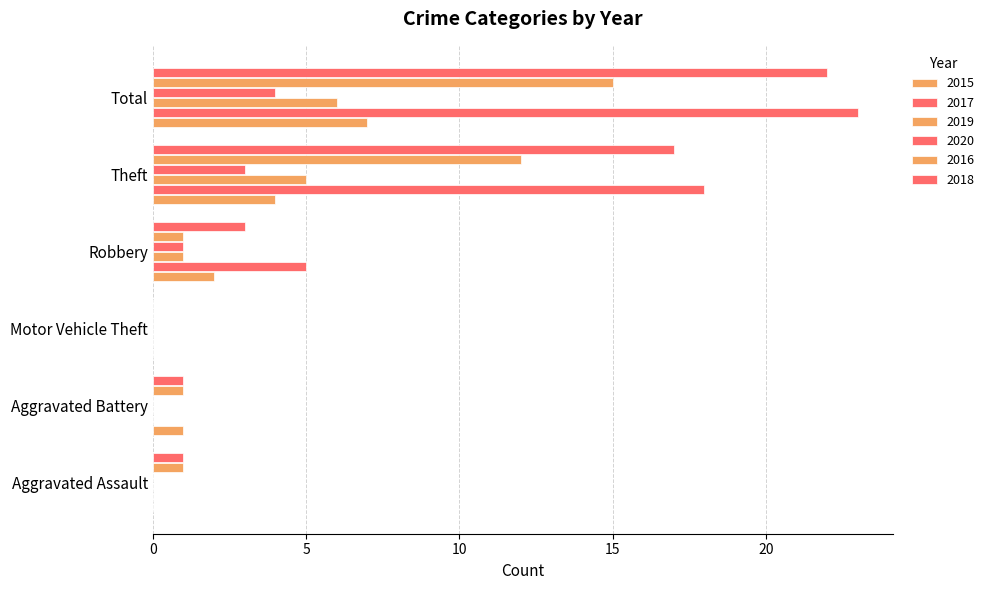

Count the number of categories in the chart.

6